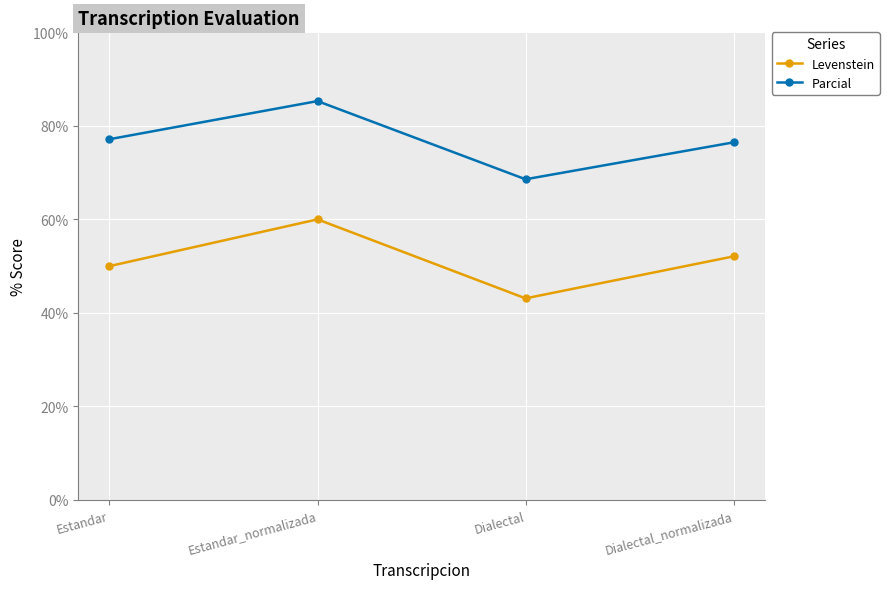

Reading right to left, extract all data points from this chart.

Levenstein: 52.1	43.1	60.0	50.0
Parcial: 76.5	68.6	85.3	77.1